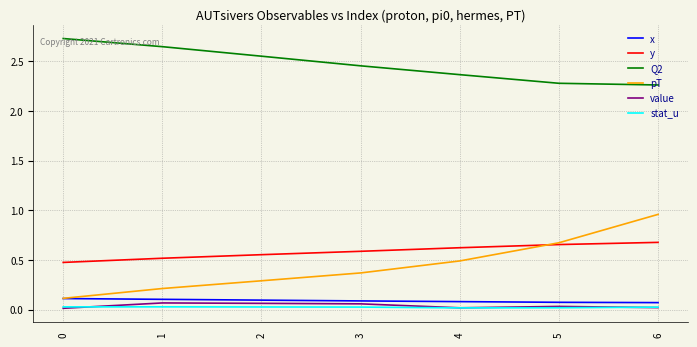

The value of stat_u at 1 is 0.0. True or false?

True